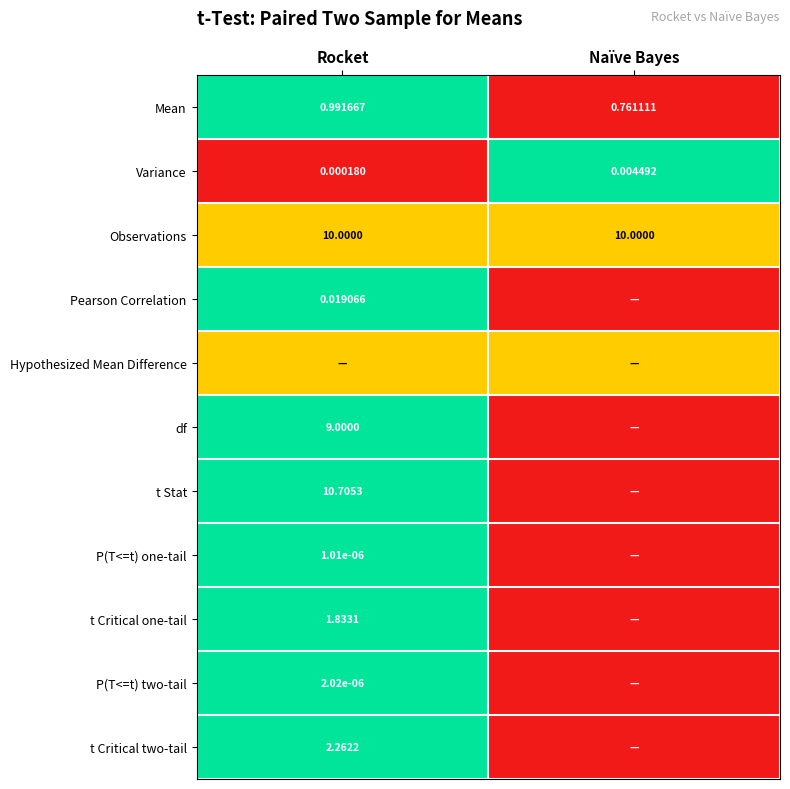

Rank the categories by Variance value from highest to lowest.

Naïve Bayes, Rocket